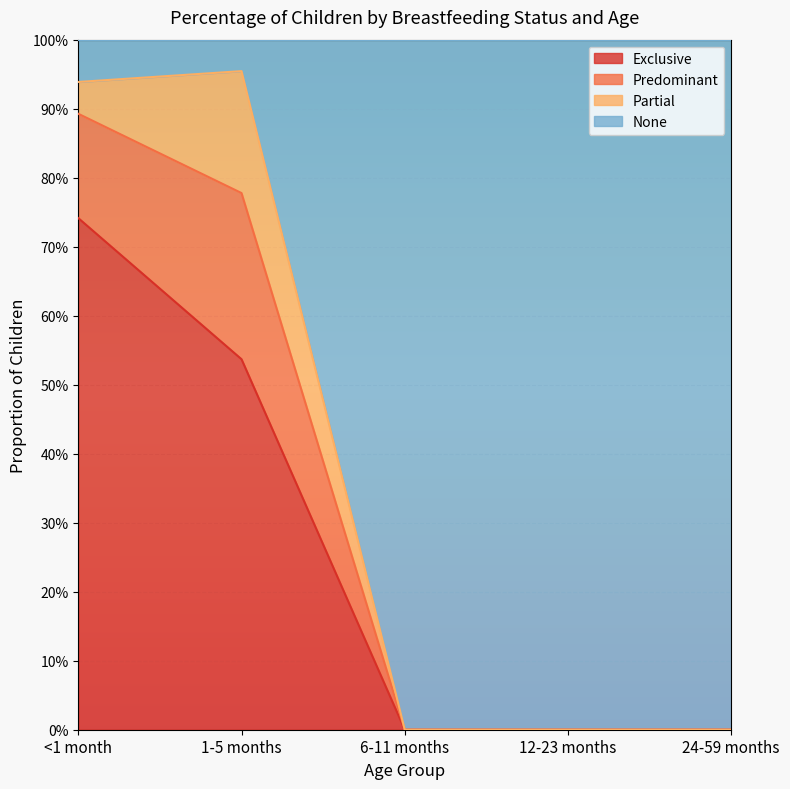

What are all the series names shown in the legend?

Exclusive, Predominant, Partial, None